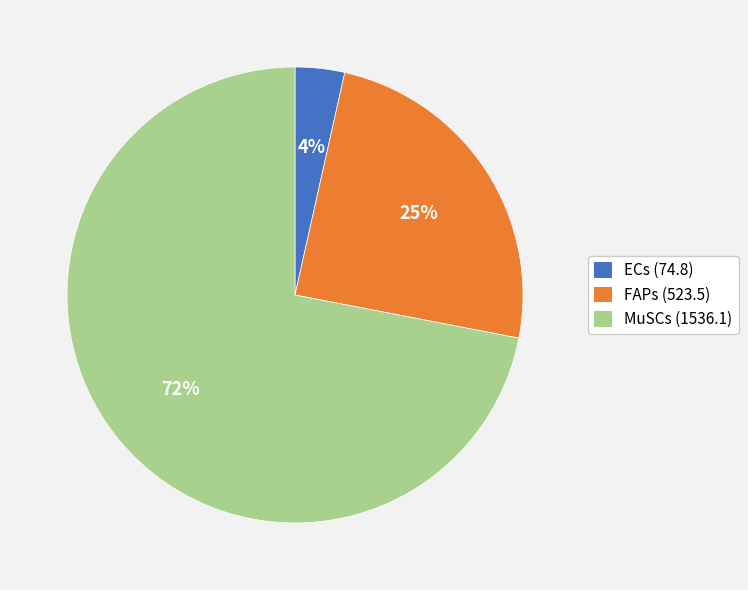

Which has a higher value, MuSCs or FAPs?

MuSCs